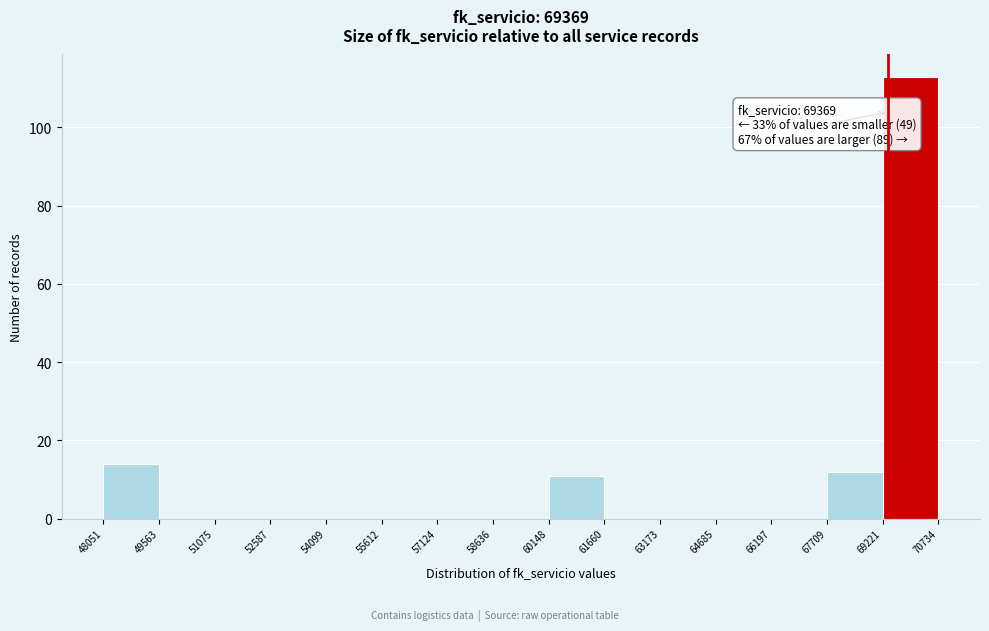

Over which range of the x-axis is the bar tallest?

69221 to 70734